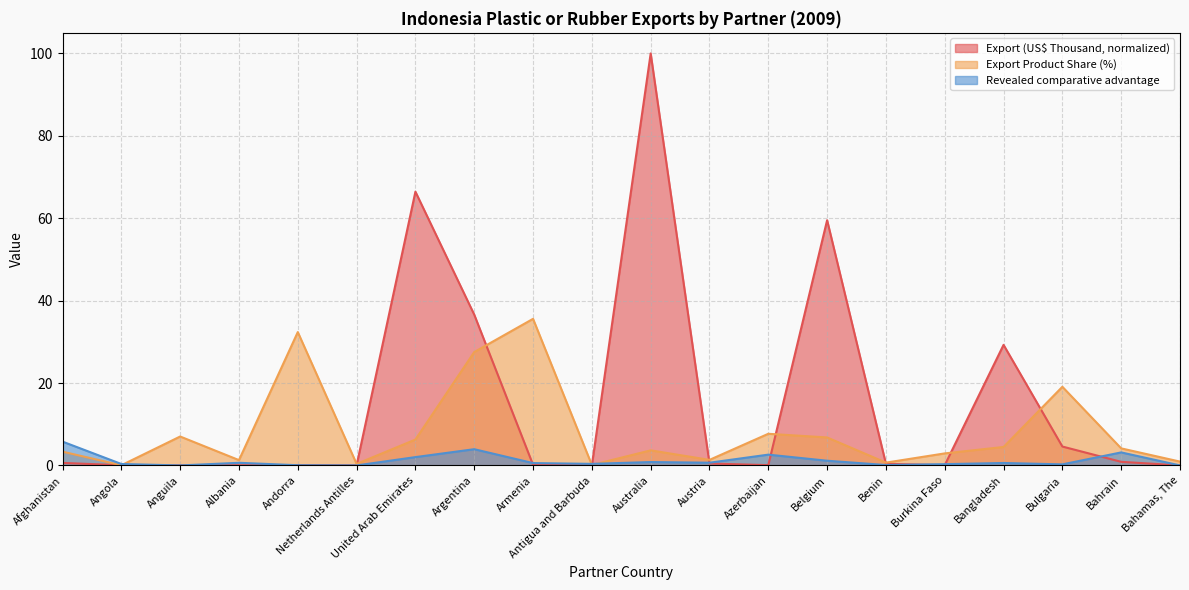

True or false: Export (US$ Thousand) has more than 0 points higher than both neighbors.

True